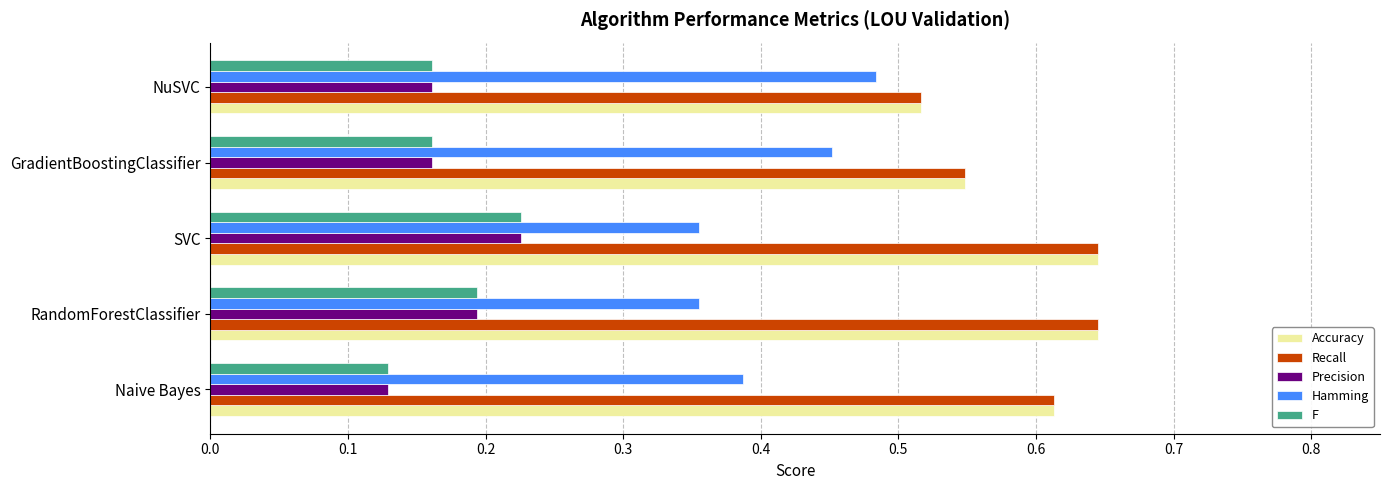

The value of Precision at NuSVC is 0.1. True or false?

False